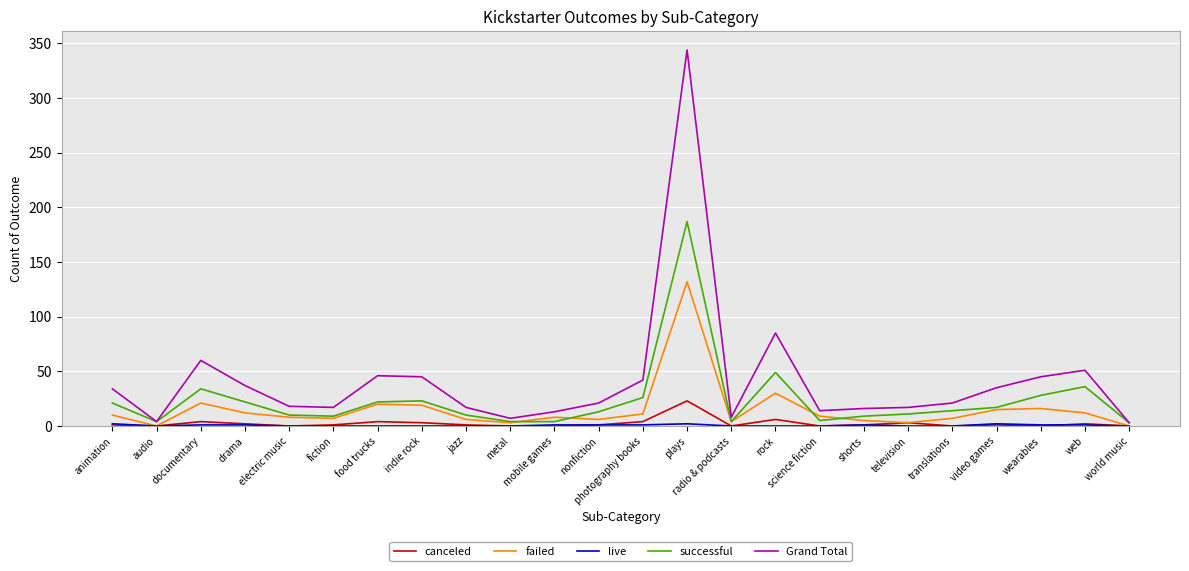

At which label is Grand Total closest to 173?

rock